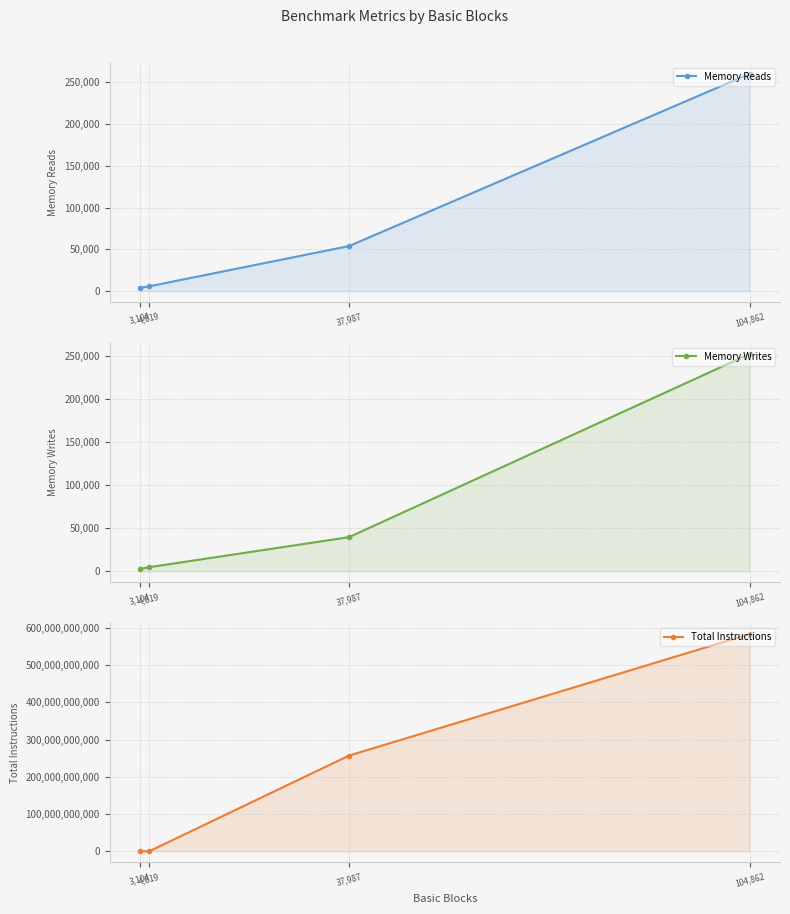

What are all the series names shown in the legend?

Memory Reads, Memory Writes, Total Instructions